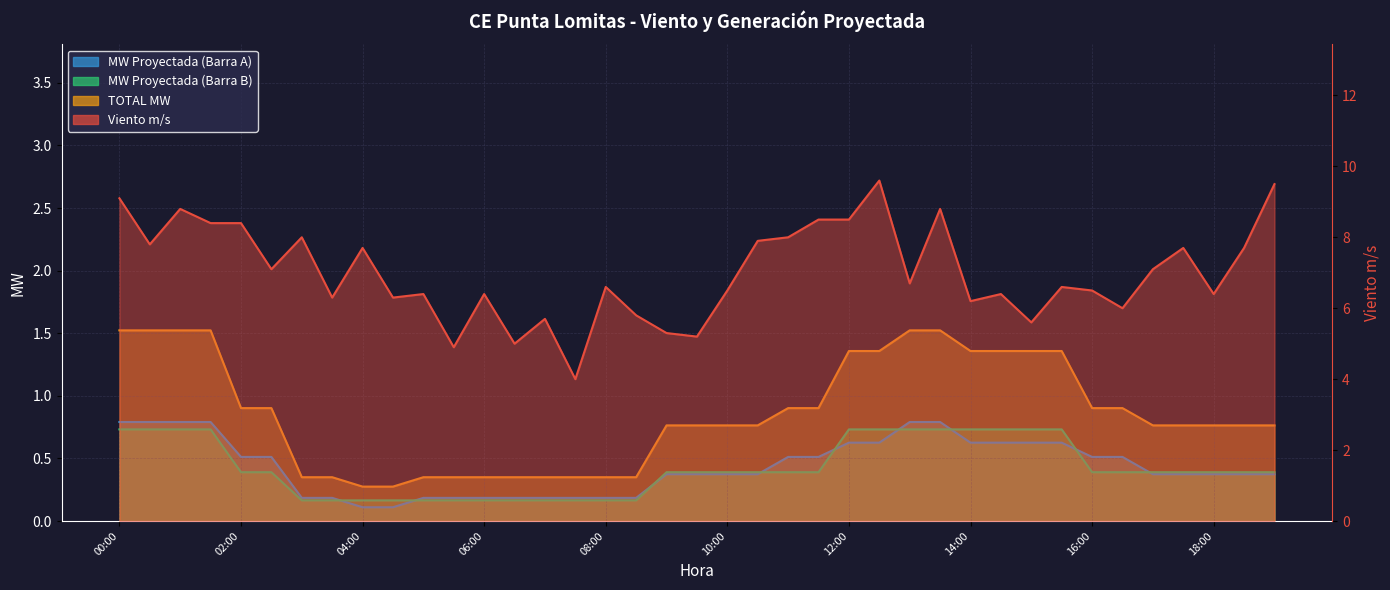

What is the approximate value of Viento m/s at 00:00?

9.1